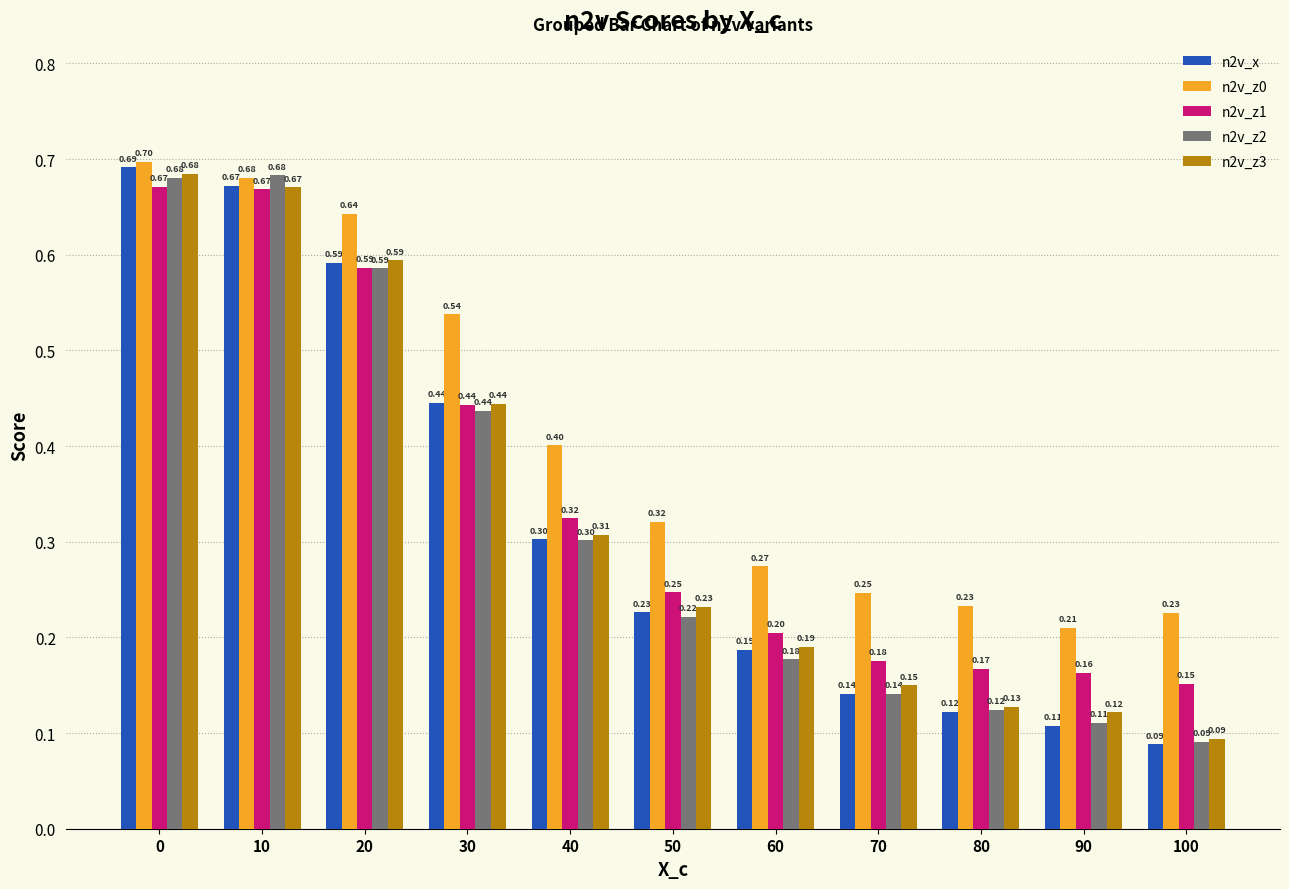

Which series has the largest total across all categories?

n2v_z0